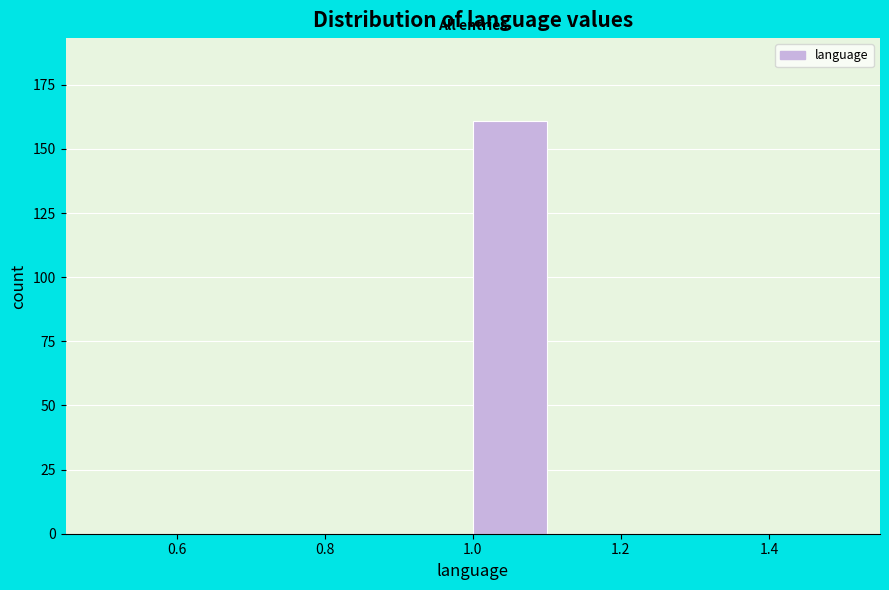

Reading left to right, list every bar in this chart as the range it spans on the x-axis followed by its height. The values are not printed on the chart, so give them approximately, as read against the axis.

0.5 to 0.6: 0
0.6 to 0.7: 0
0.7 to 0.8: 0
0.8 to 0.9: 0
0.9 to 1.0: 0
1.0 to 1.1: 160
1.1 to 1.2: 0
1.2 to 1.3: 0
1.3 to 1.4: 0
1.4 to 1.5: 0